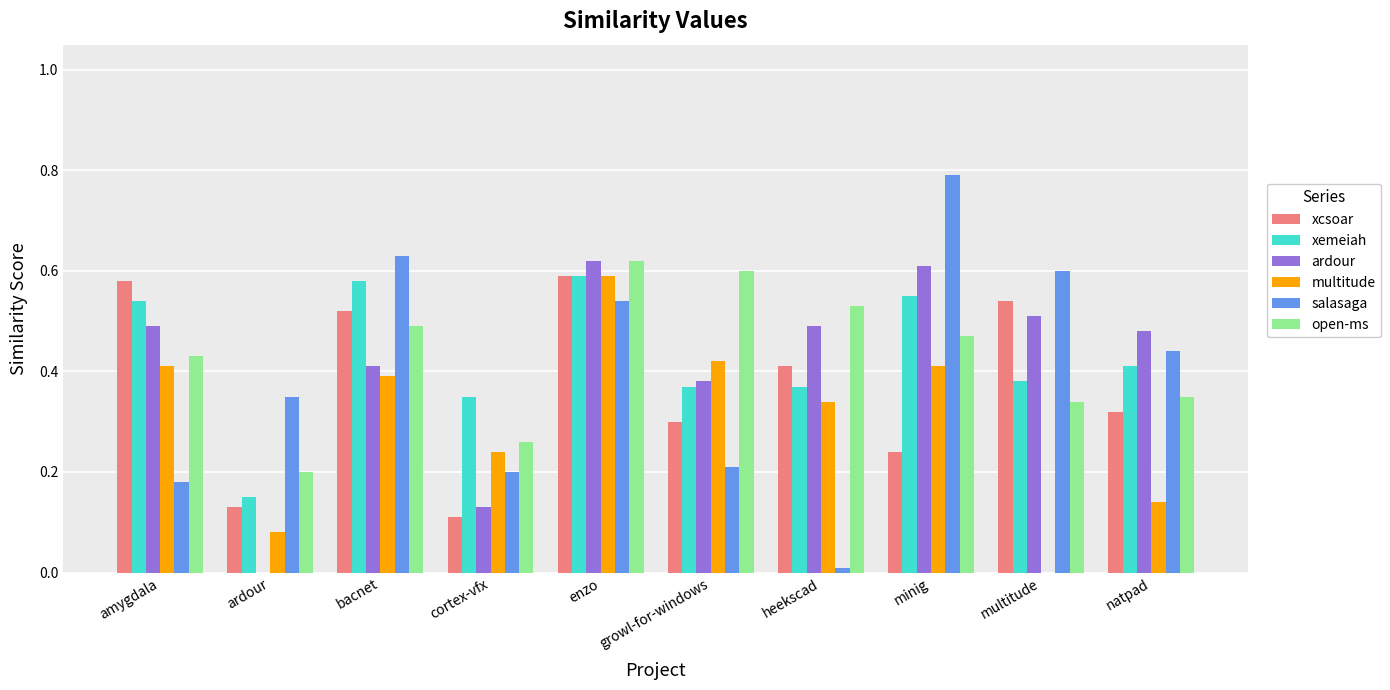

Which series changed the most between ardour and multitude?

ardour